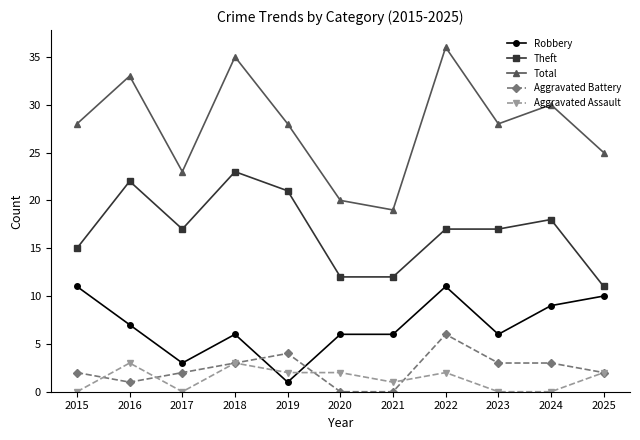

What is the value of the Aggravated Assault point at the 11th from the left?

2